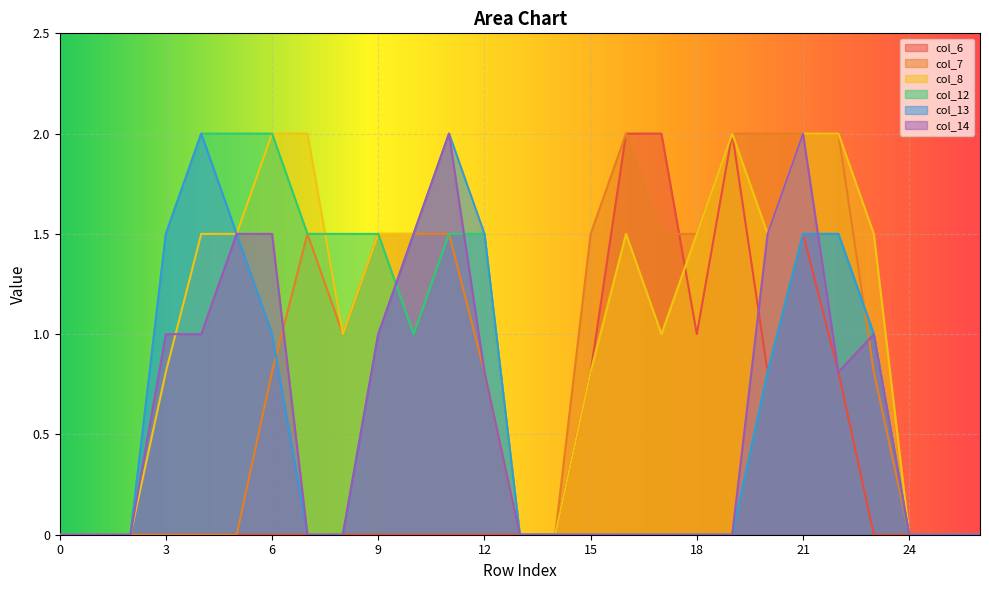

Which series changed the most between 9 and 14?

col_7